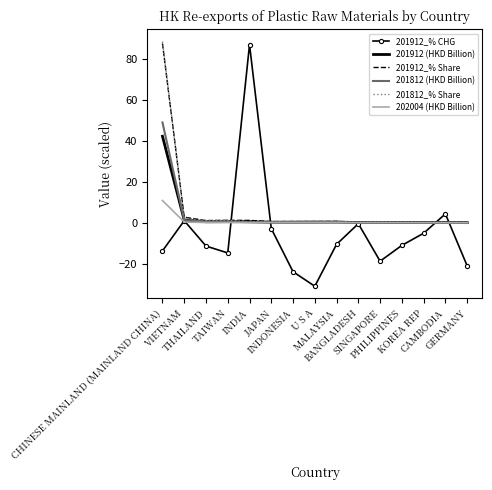

What is the minimum value shown in the chart?

-31.0